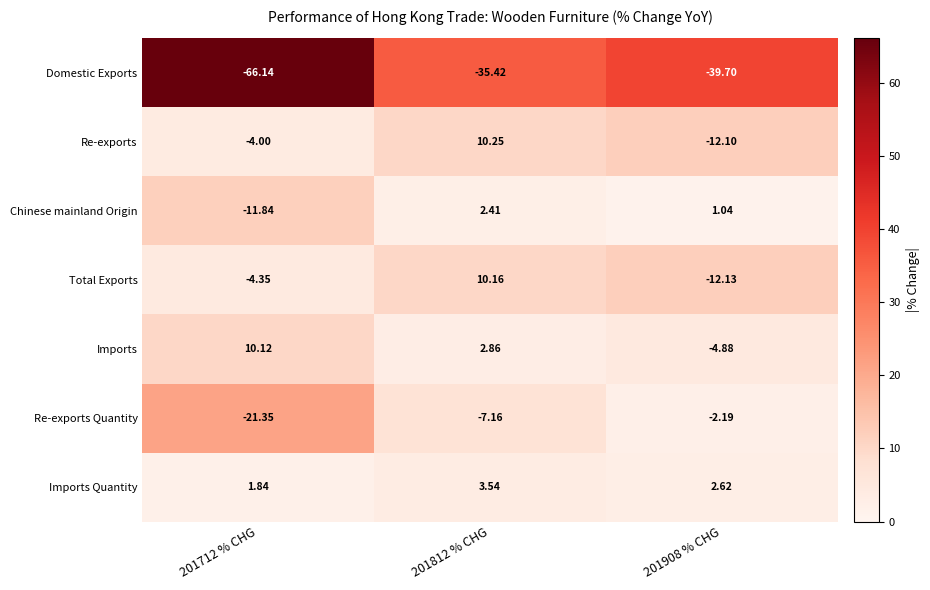

Is the value of Imports at 201908 % CHG greater than the value of Total Exports at 201908 % CHG?

Yes